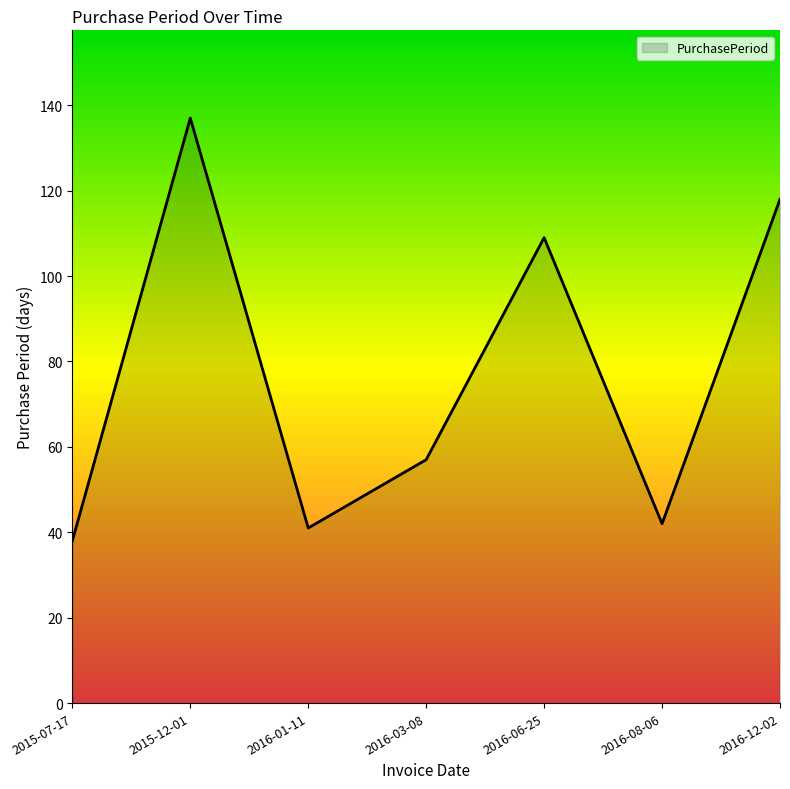

How many values are below 57?

3